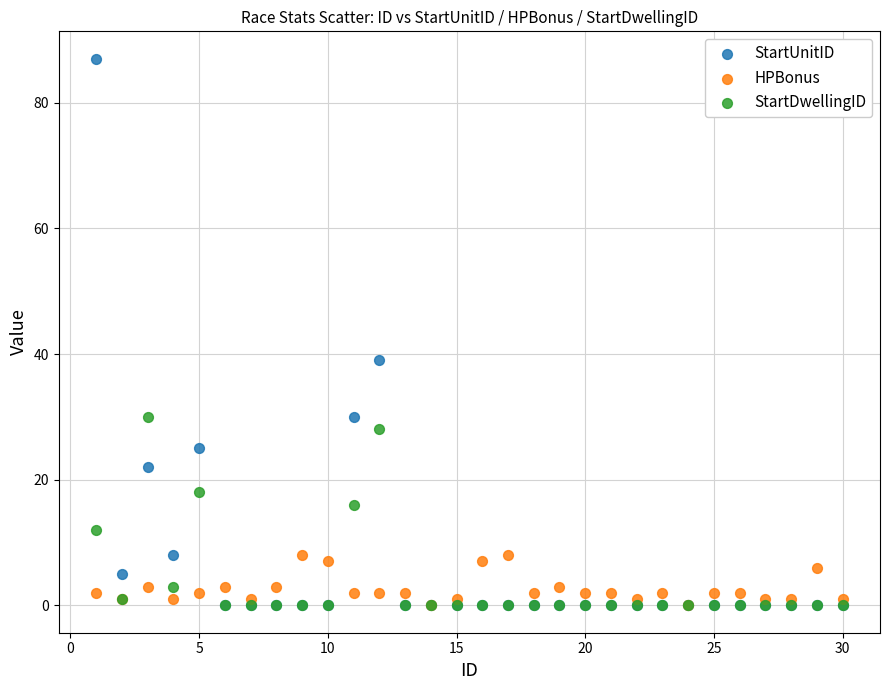

In the StartDwellingID series, what Y value is closest to 15?

16